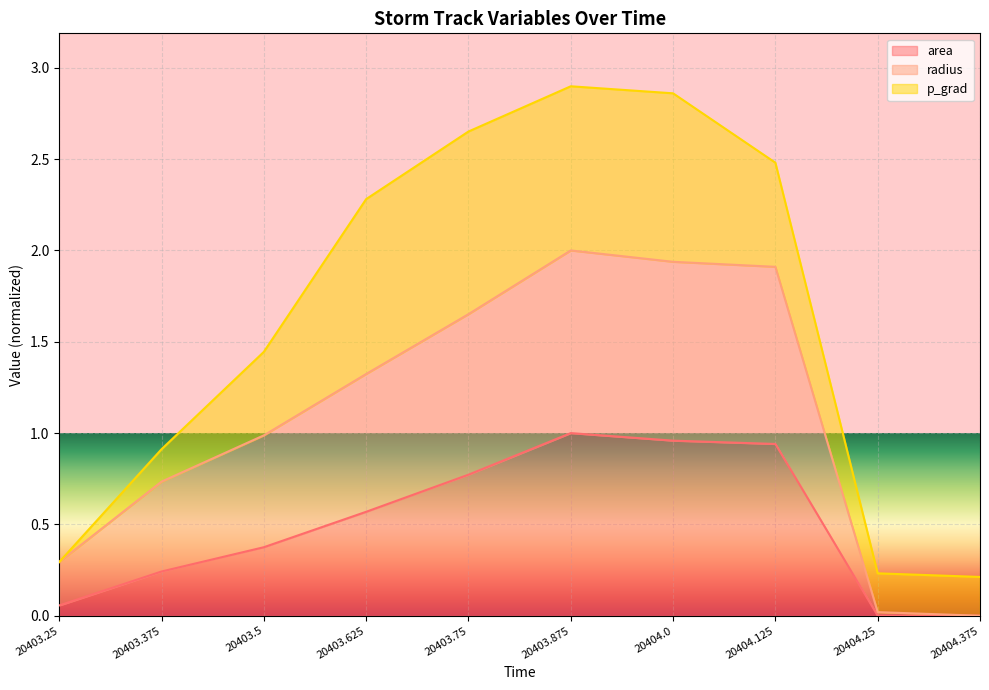

What is the maximum value for radius?

2.0